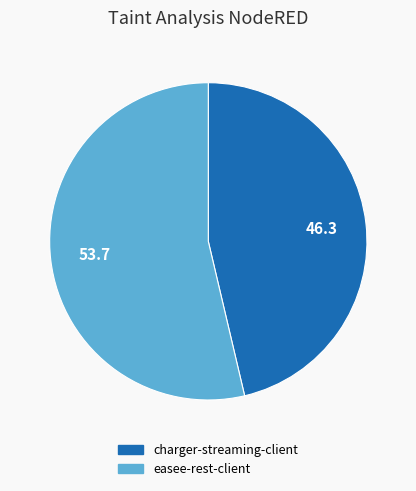

Which slice represents more than half of the pie?

easee-rest-client